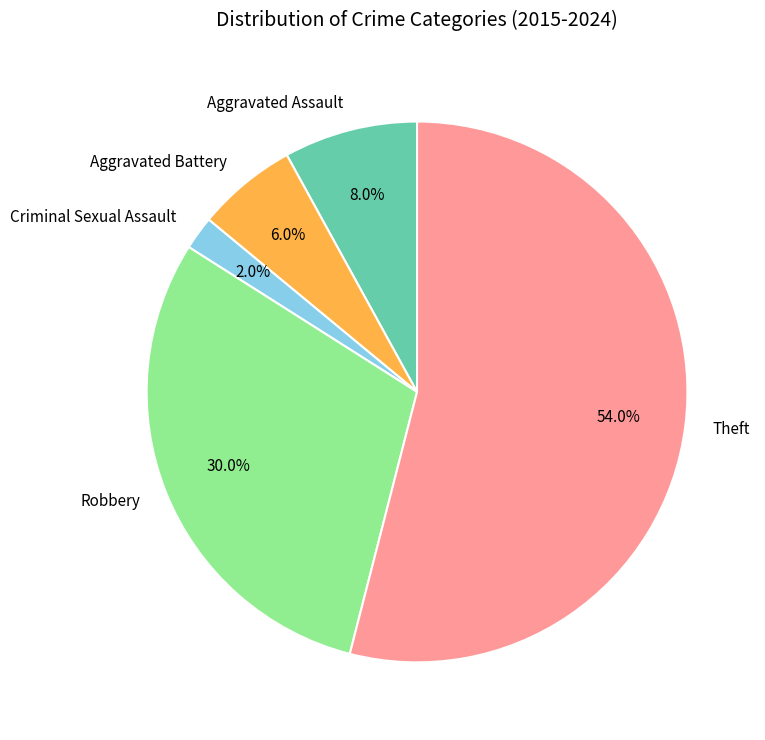

True or false: Criminal Sexual Assault accounts for 2% of the total.

True